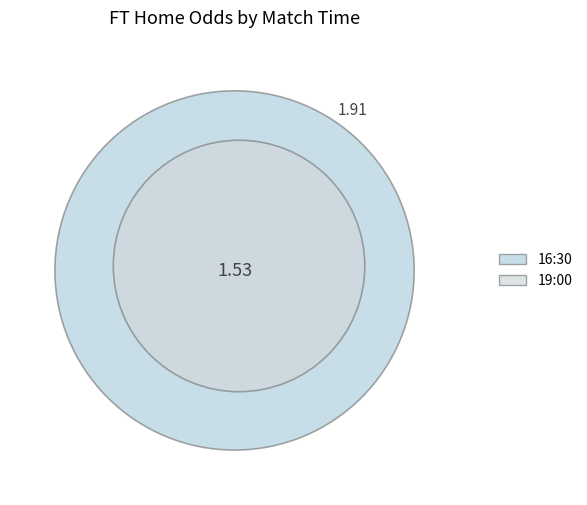

Is there a majority slice in this chart?

Yes